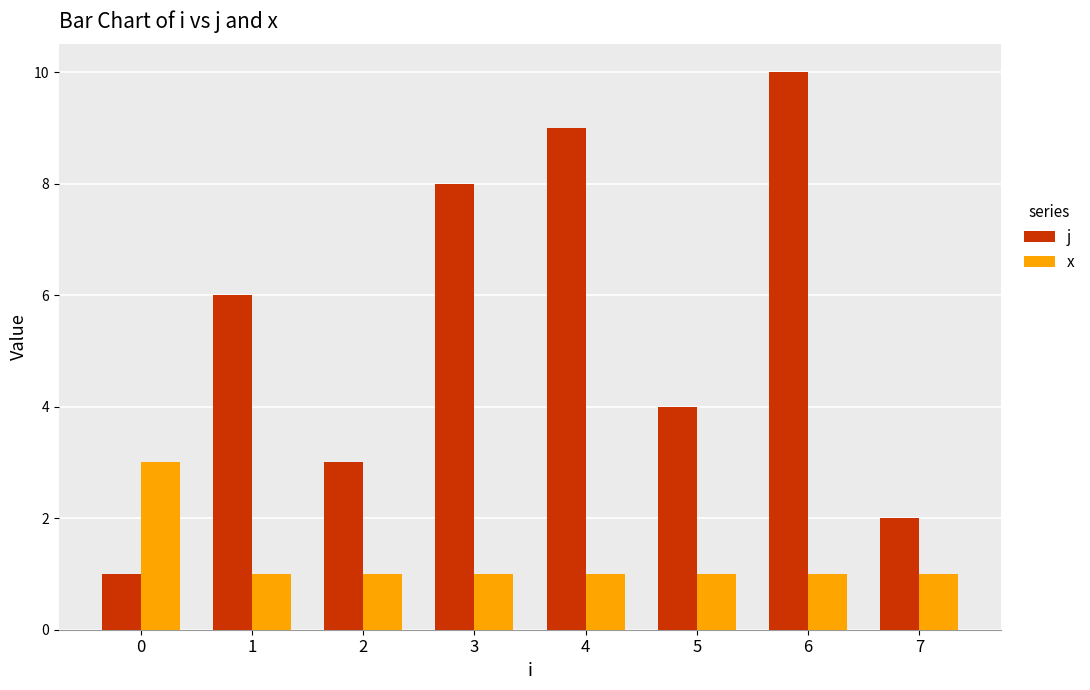

At 3, list the series in order from smallest to largest.

x, j